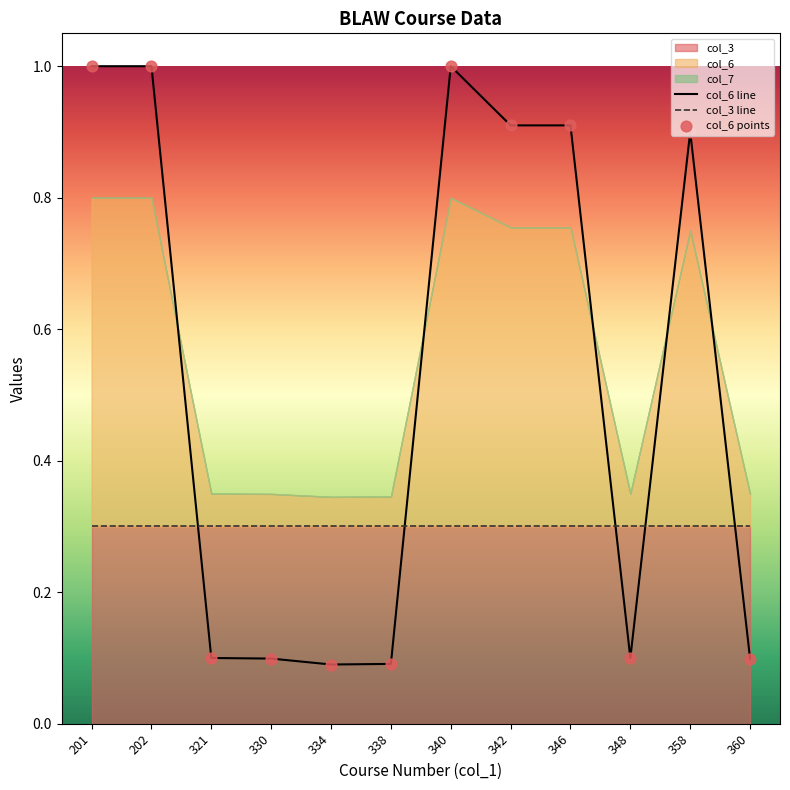

Which series has the widest spread of Y values?

col_6 line